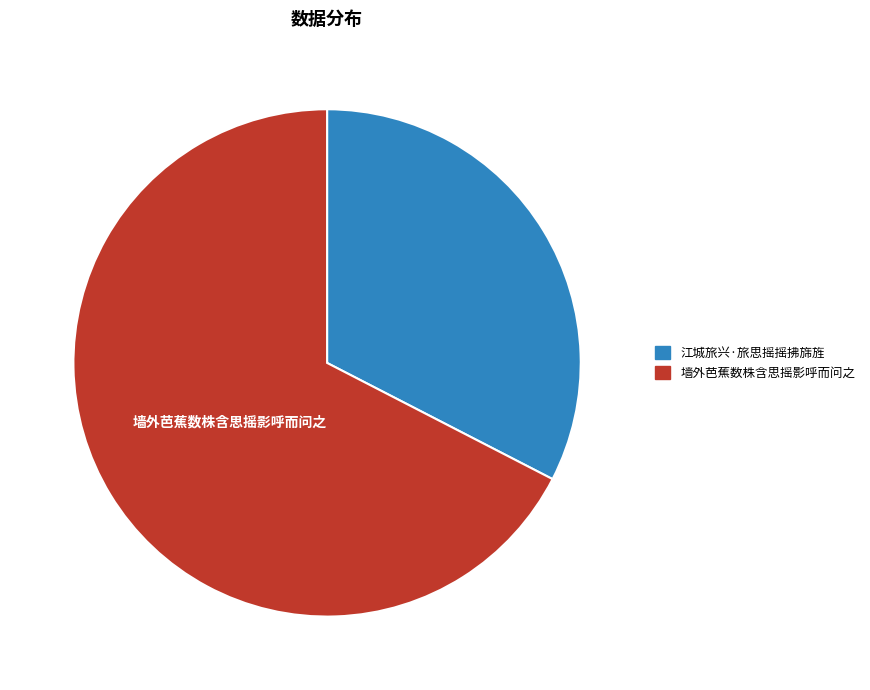

Rank the categories by value from lowest to highest.

江城旅兴·旅思摇摇拂旆旌, 墙外芭蕉数株含思摇影呼而问之